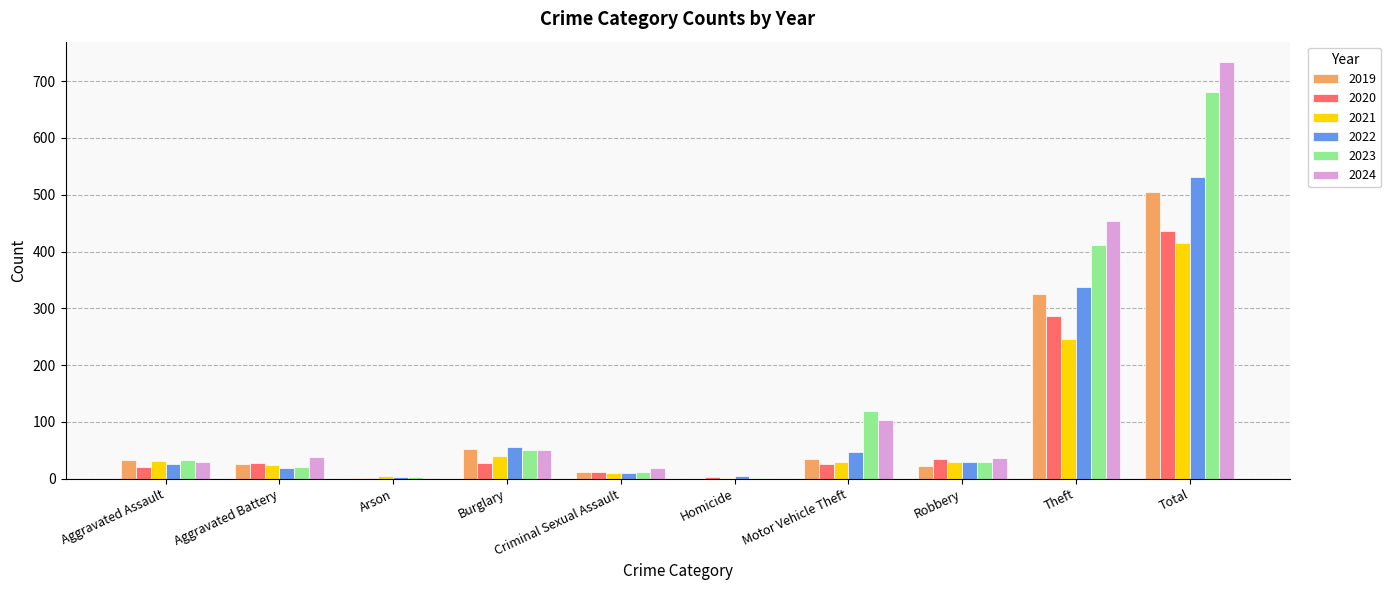

What is the sum of the 2021 values at Aggravated Assault and Motor Vehicle Theft?

61